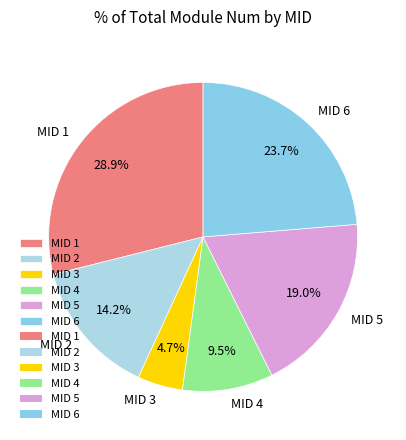

Between MID 1 and MID 5, which is larger?

MID 1